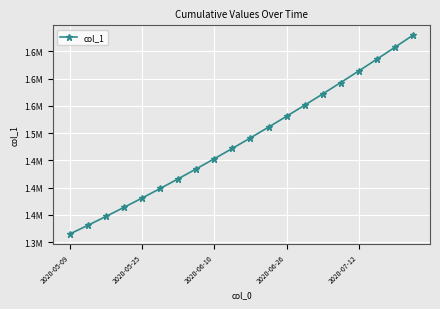

Does the chart have visible grid lines?

Yes